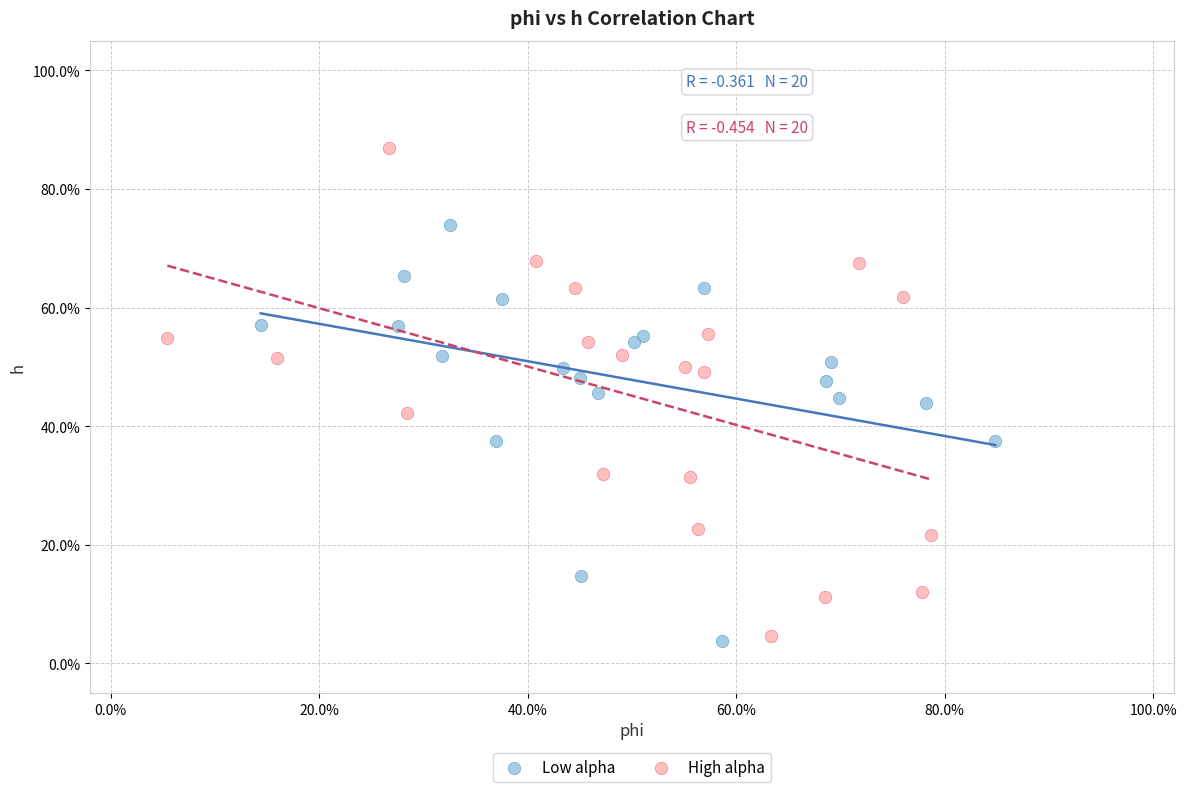

Which series has the largest Y range (max minus min)?

High alpha